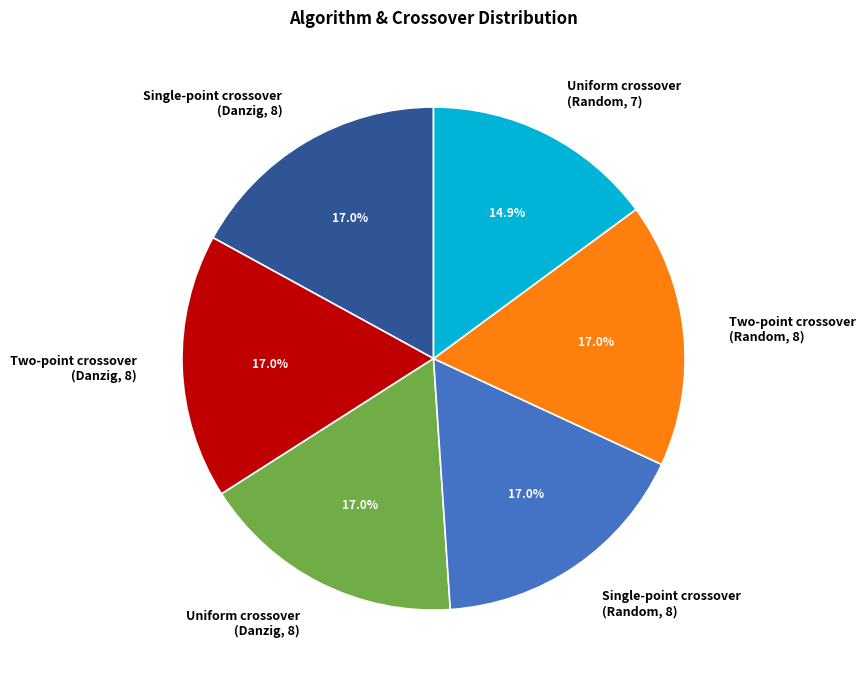

Approximately how many times larger is the value at Two-point crossover (Danzig, 8) compared to Single-point crossover (Random, 8)?

1.0